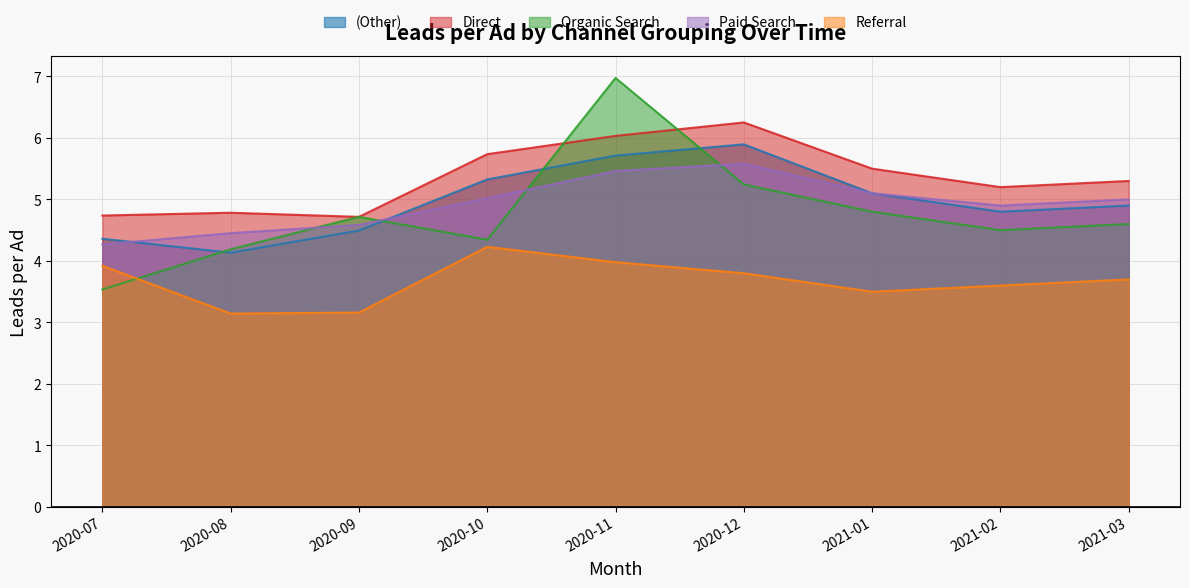

What is the minimum value for Referral?

3.1